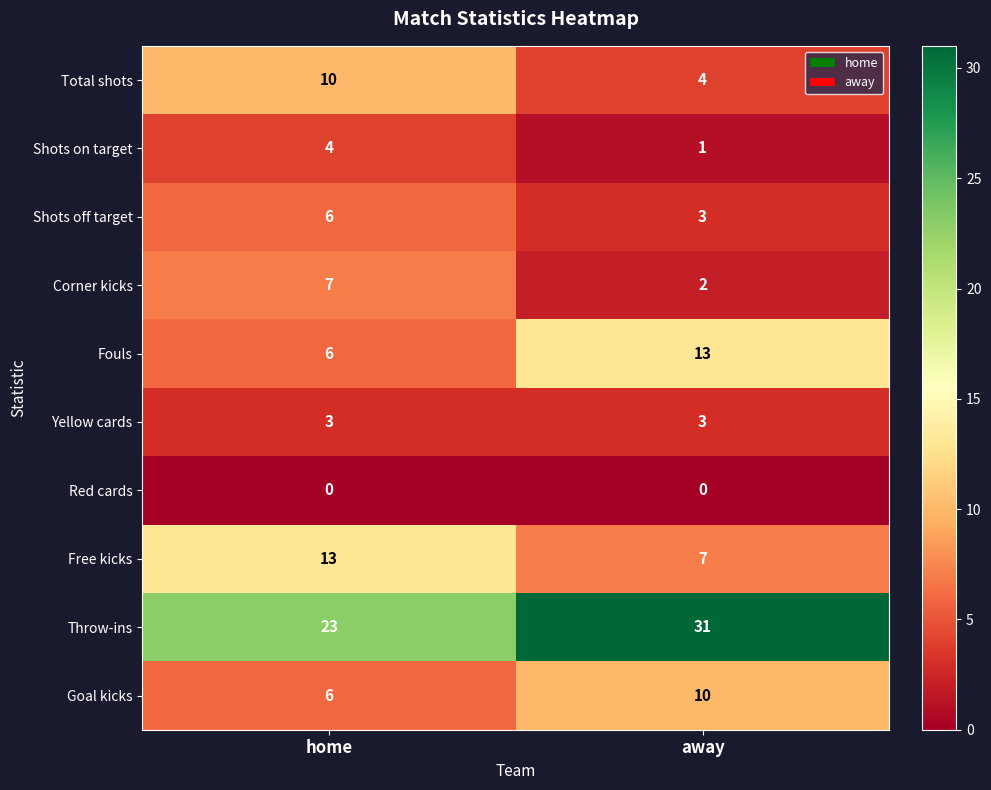

What is the total value across all series at home?

78